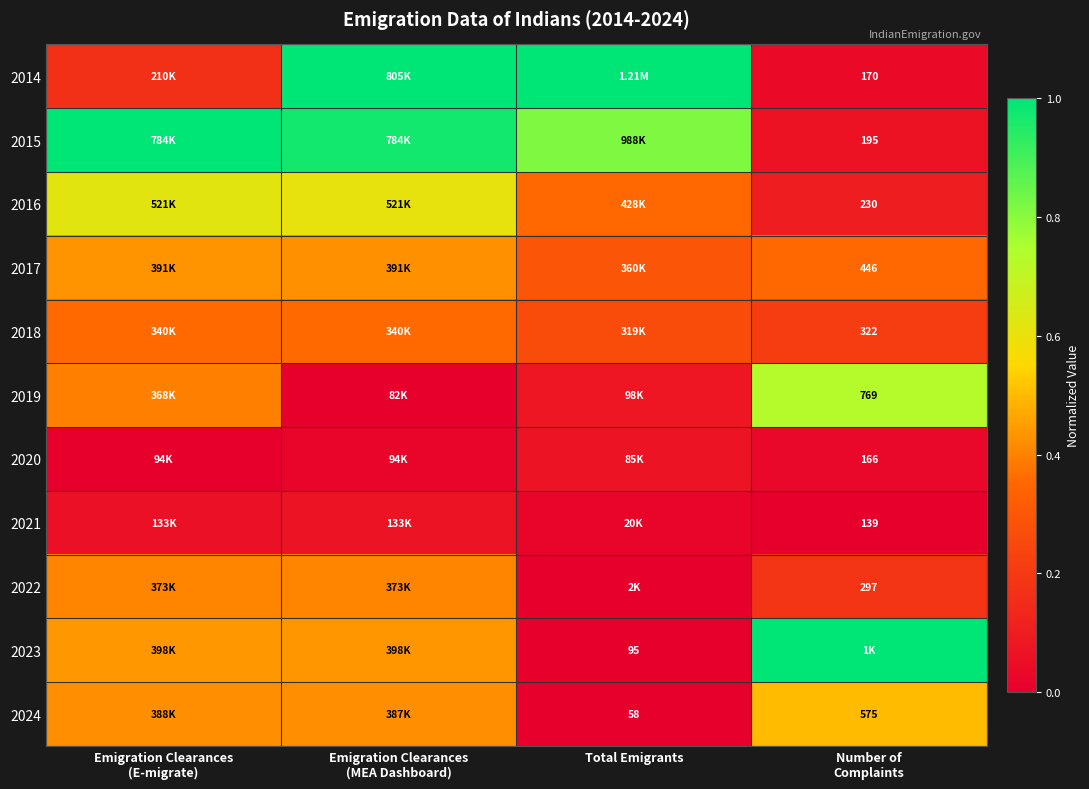

Read the 2022 value at Emigration Clearances (MEA Dashboard).

0.4